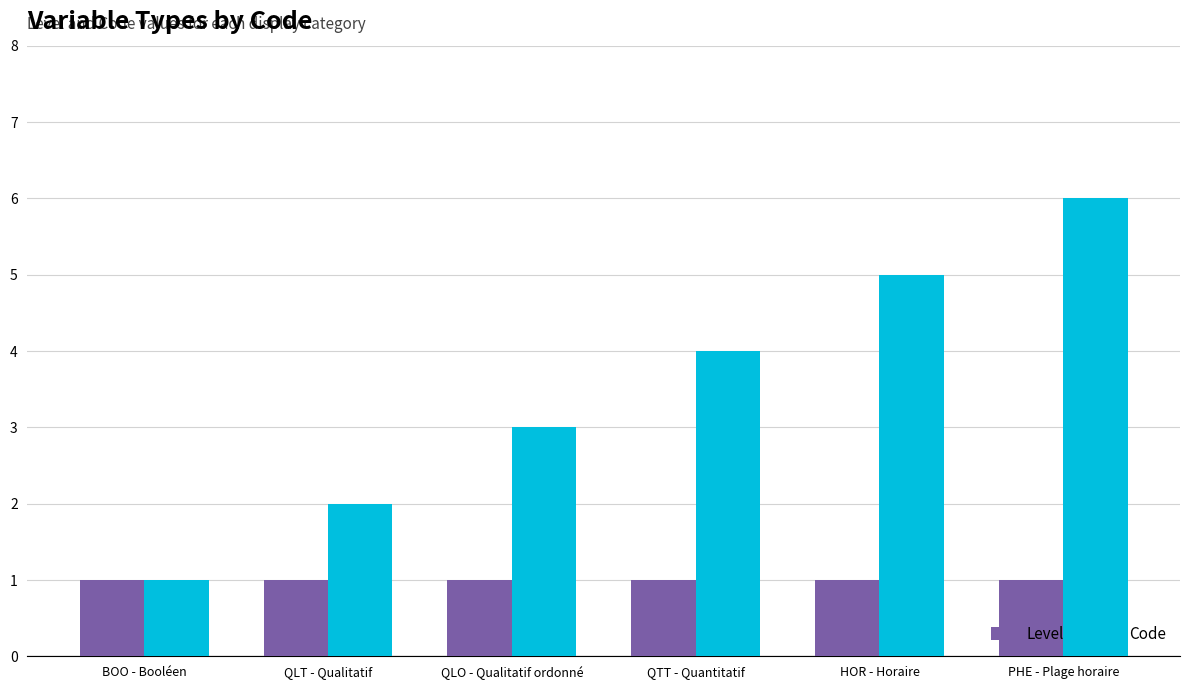

Does the chart contain any negative values?

No